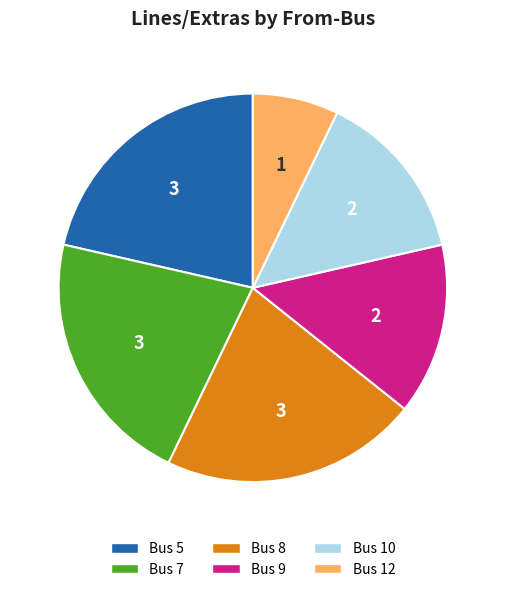

Is there a majority slice in this chart?

No